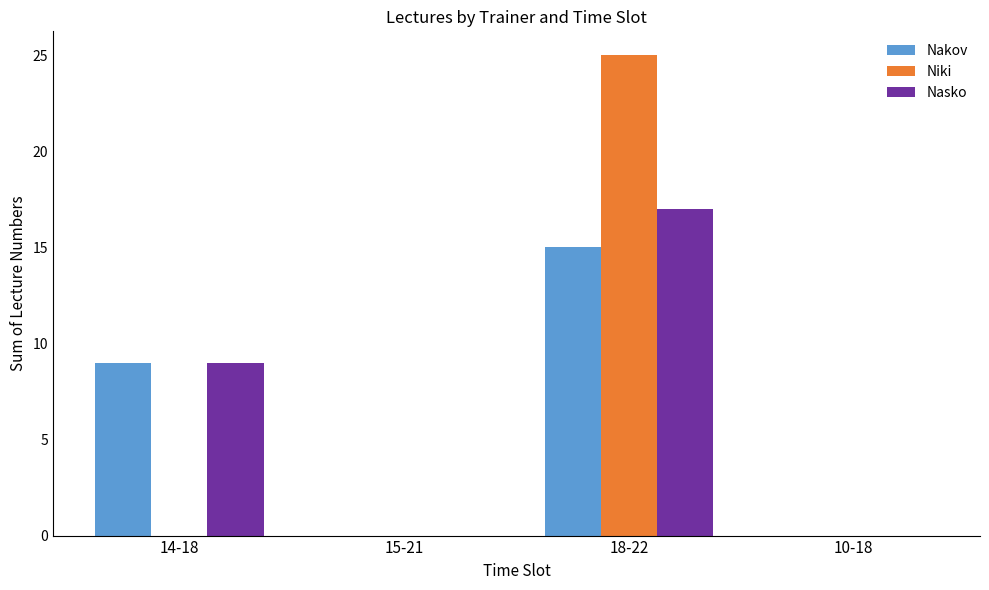

What is the total value across all series at 14-18?

18